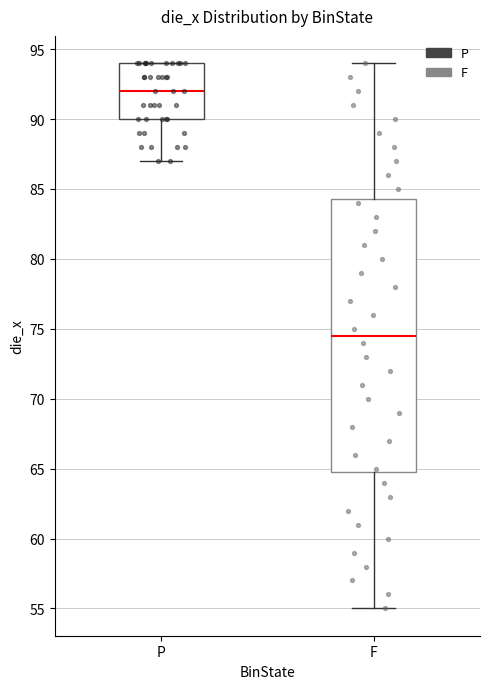

Comparing the boxes themselves (not the whiskers), which one is the tallest?

F